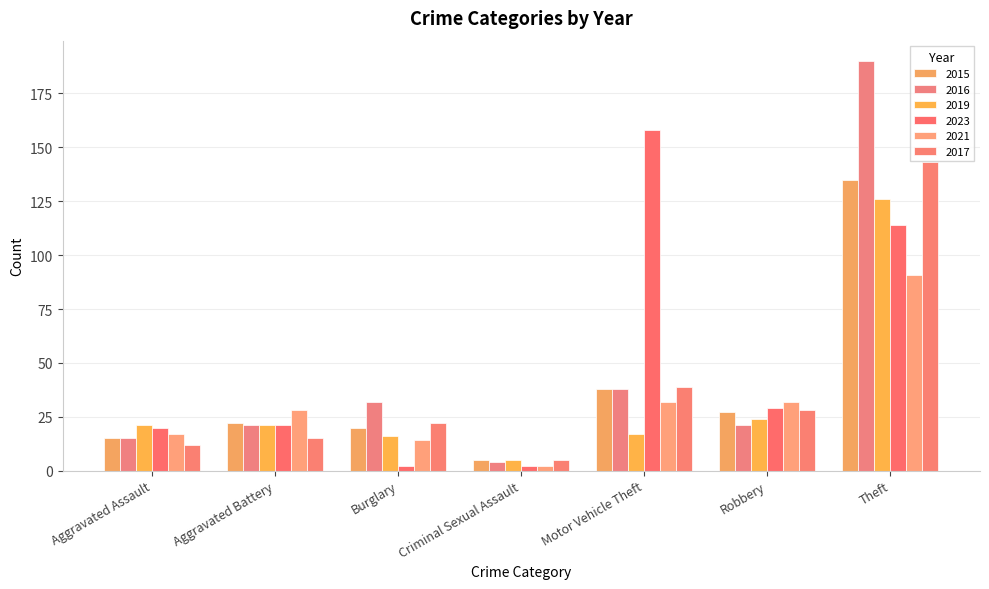

Which series has the widest spread of values?

2016